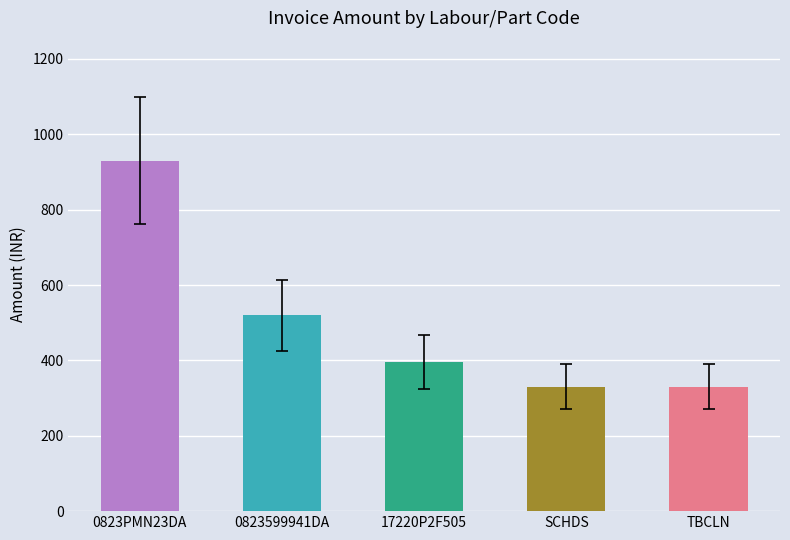

Between 17220P2F505 and TBCLN, which is larger?

17220P2F505